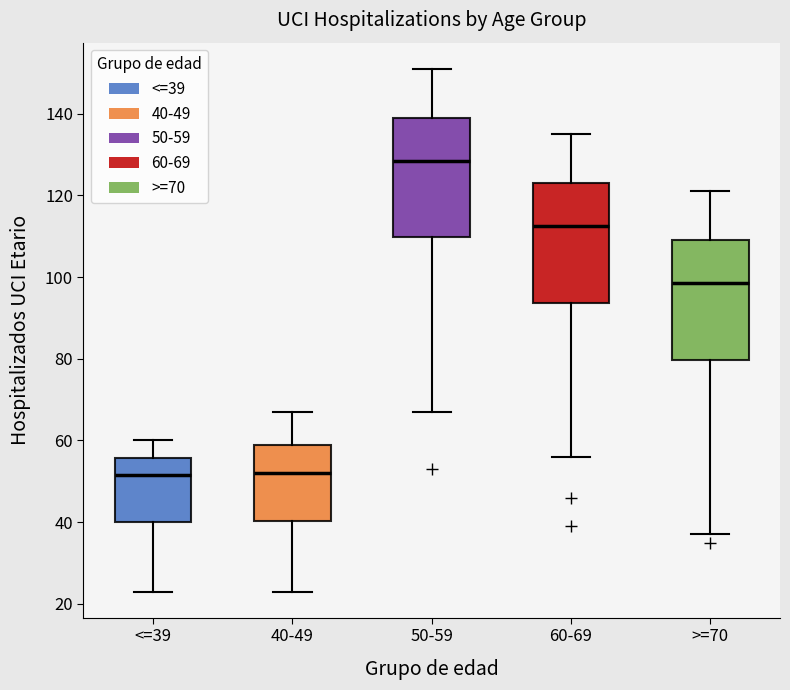

Where does the lower whisker of the box for <=39 end on the y-axis? The values are not printed on the chart, so give them approximately, as read against the axis.

24